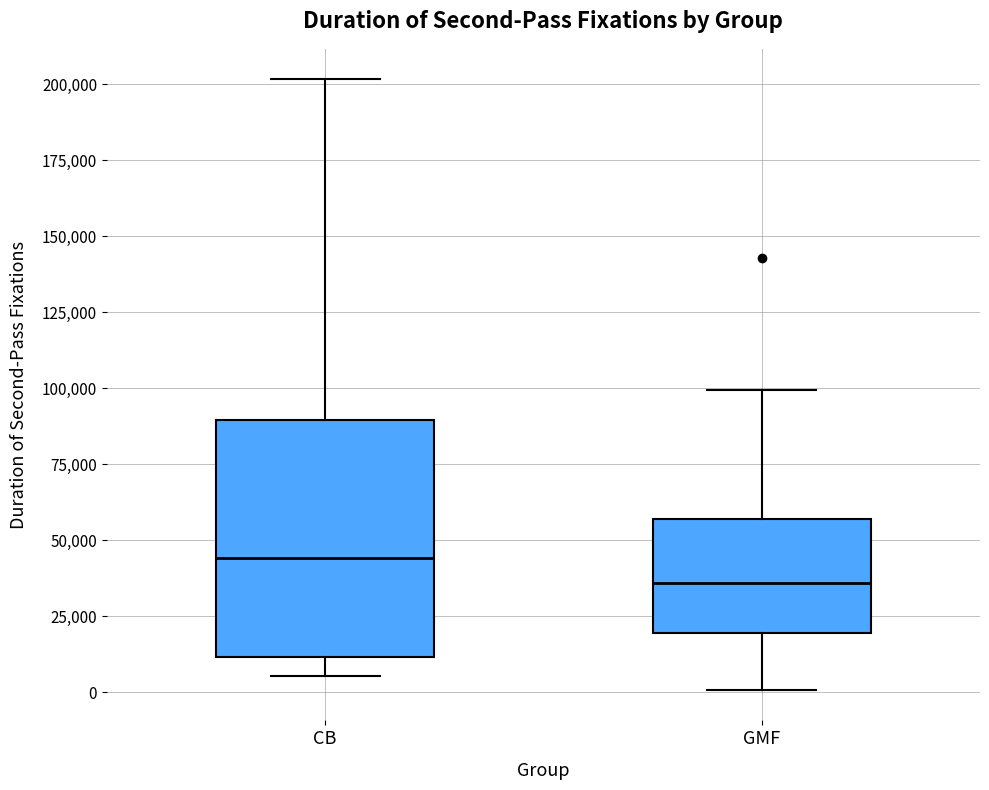

Where is the lower edge of the box for CB on the y-axis? The values are not printed on the chart, so give them approximately, as read against the axis.

10000